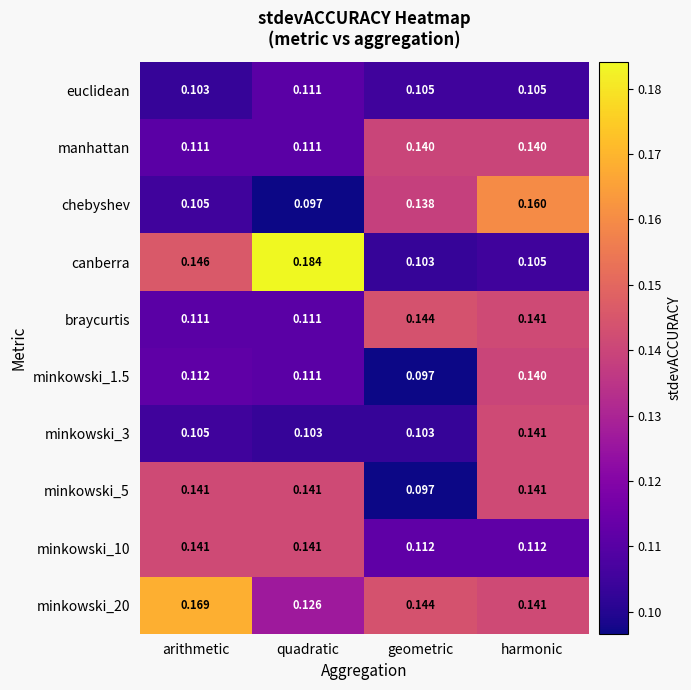

Which category has the highest value in the minkowski_1.5 series?

harmonic